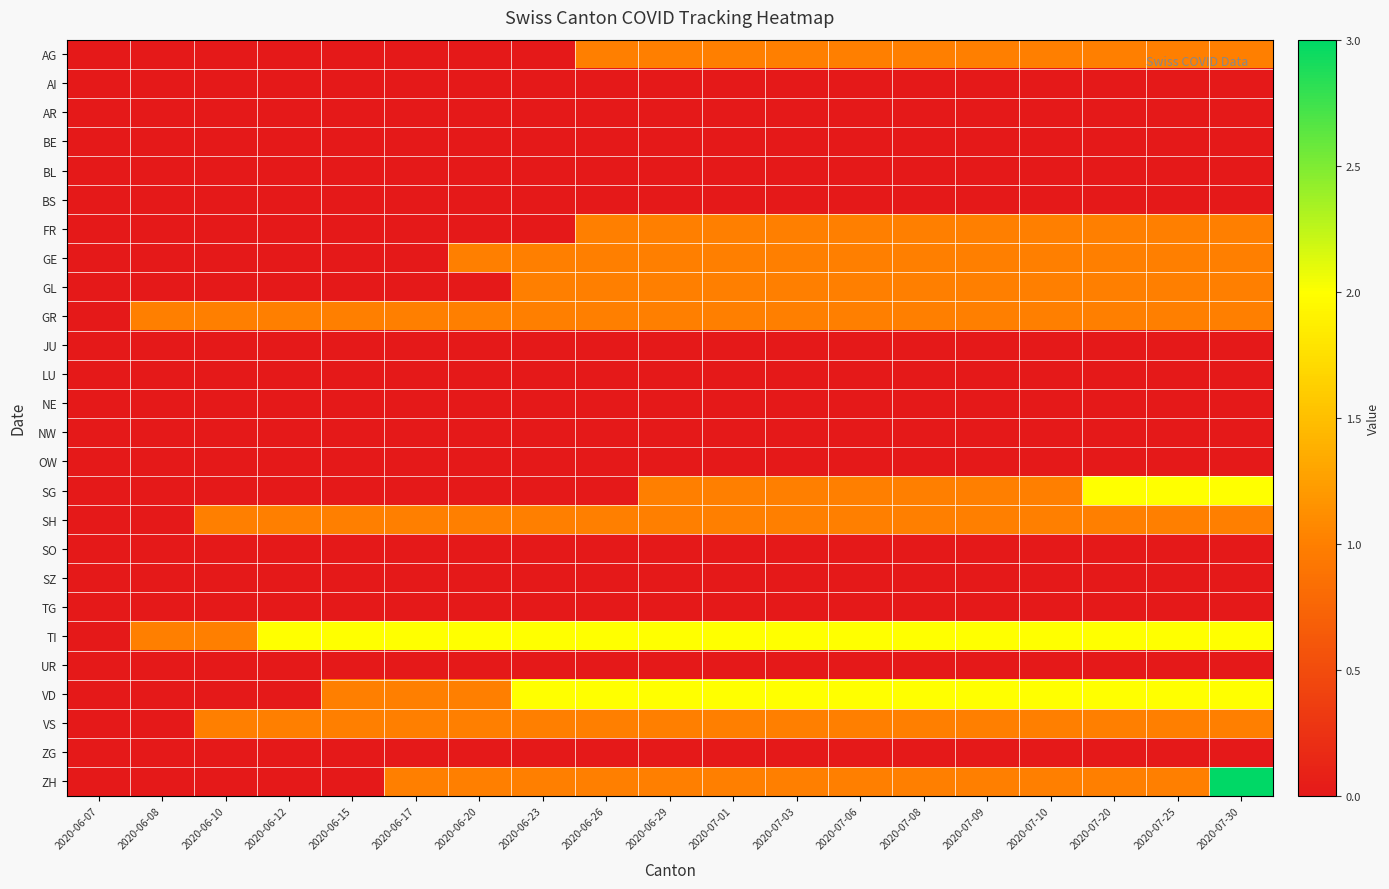

Which series has the largest total across all categories?

TI